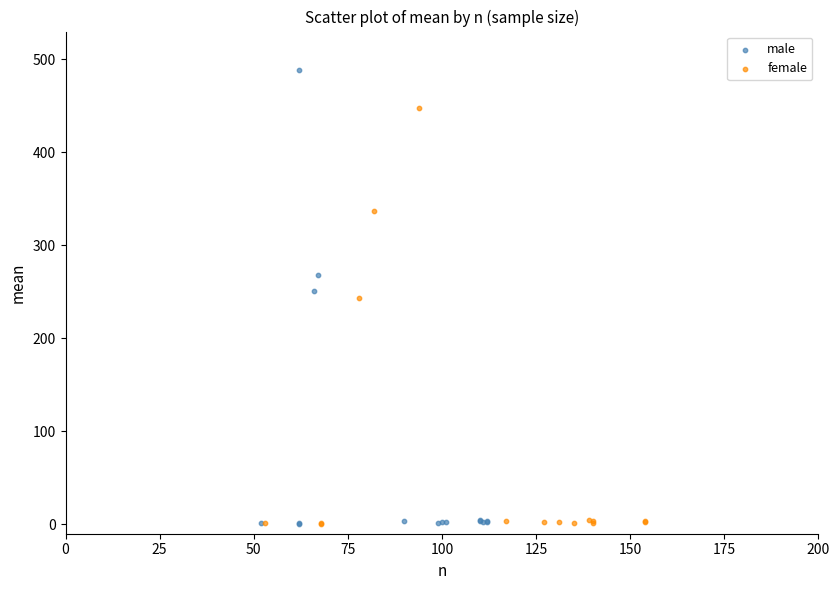

Which series has the largest Y range (max minus min)?

male